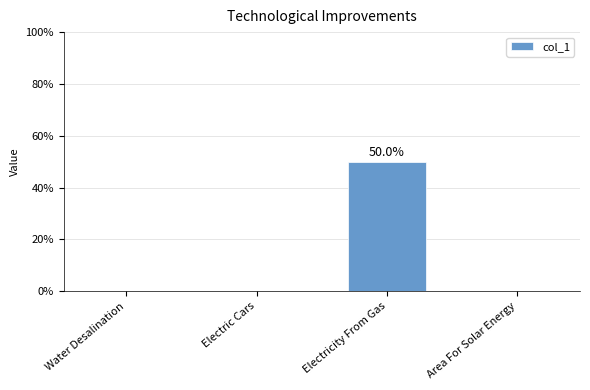

Does the chart contain stacked bars?

No